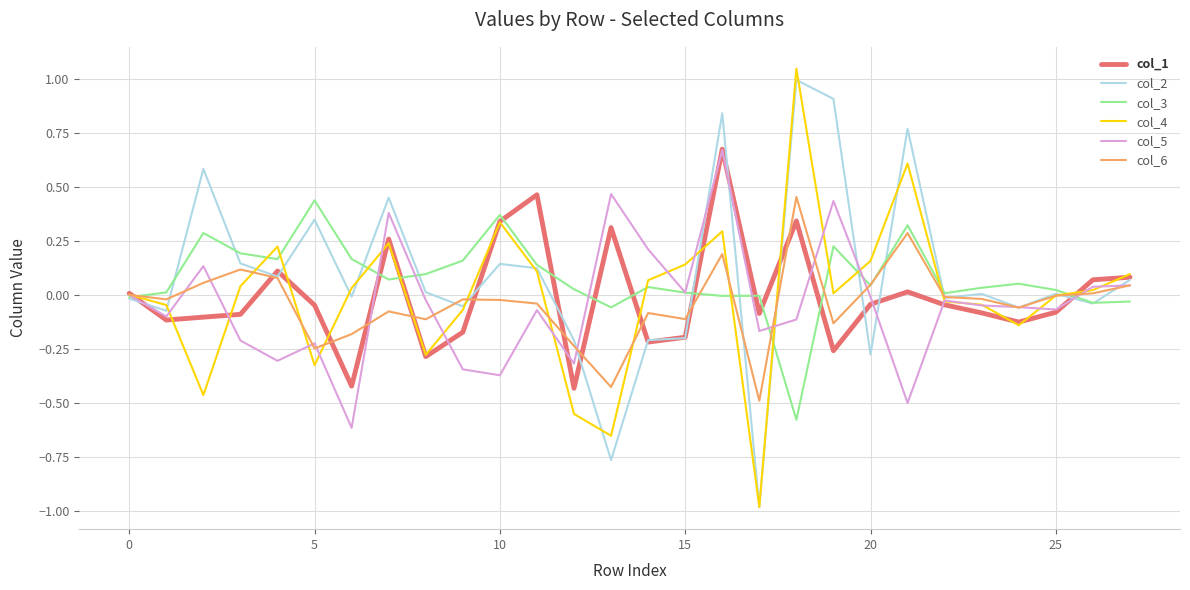

Which series has the largest range (max minus min)?

col_4